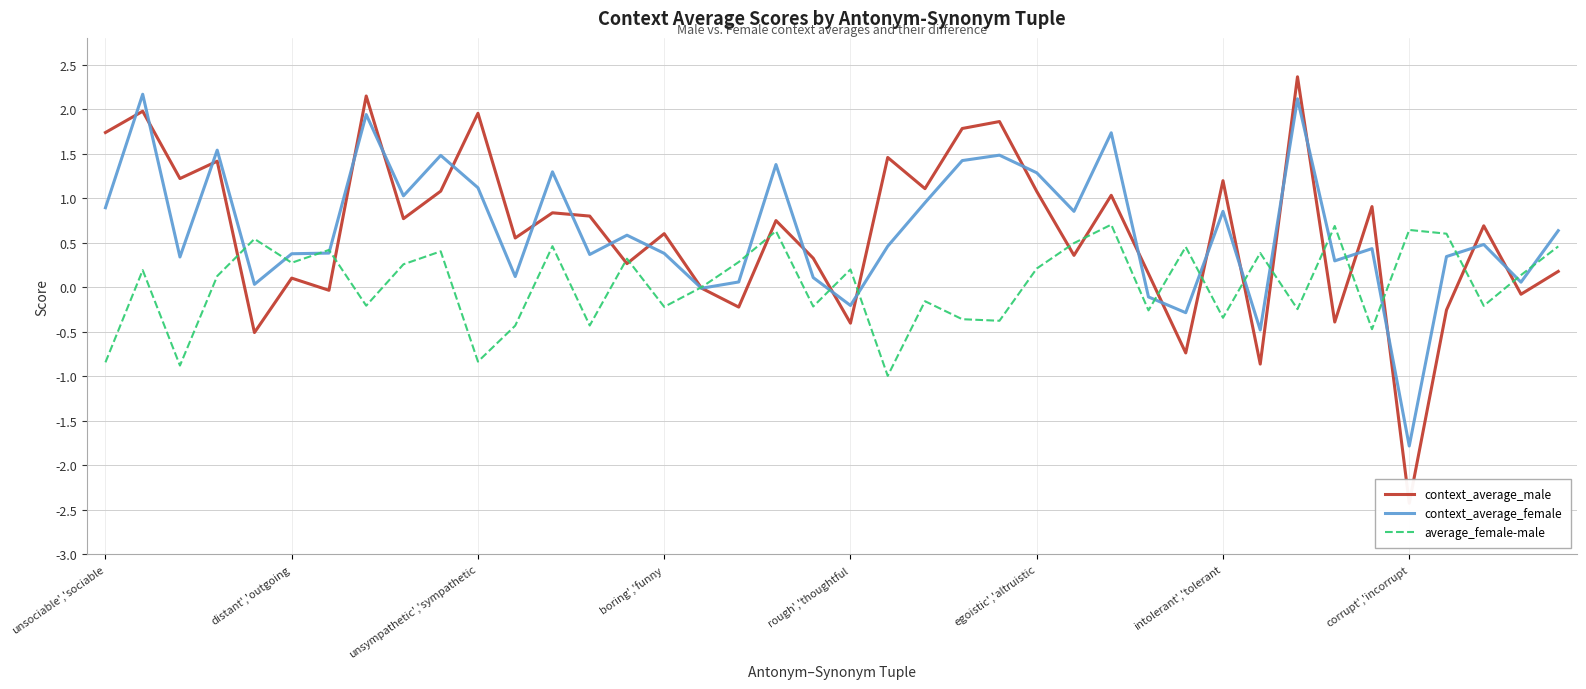

What is the minimum value for context_average_female?

-1.8